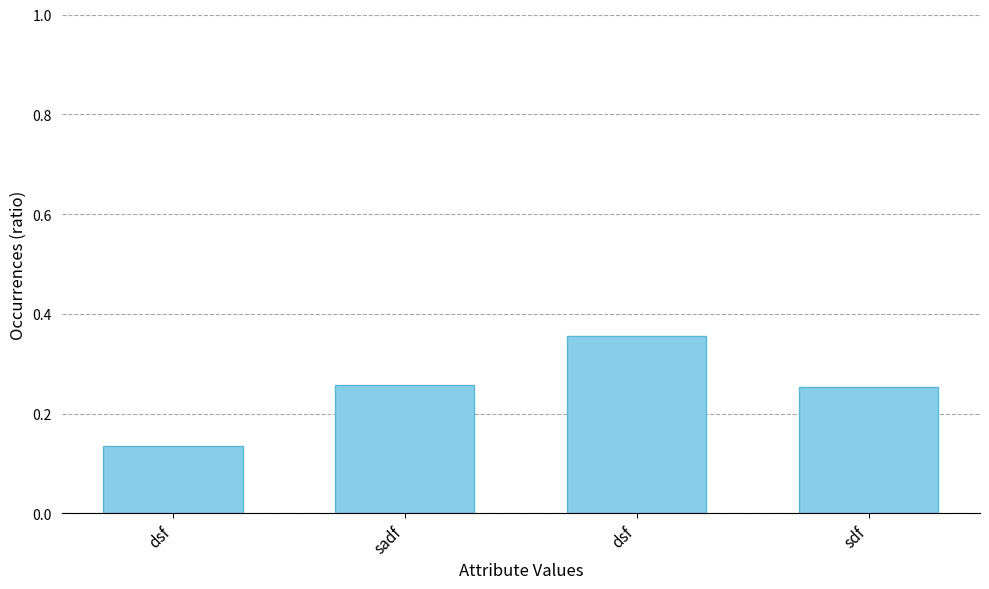

What value does the data have at dsf?

0.4